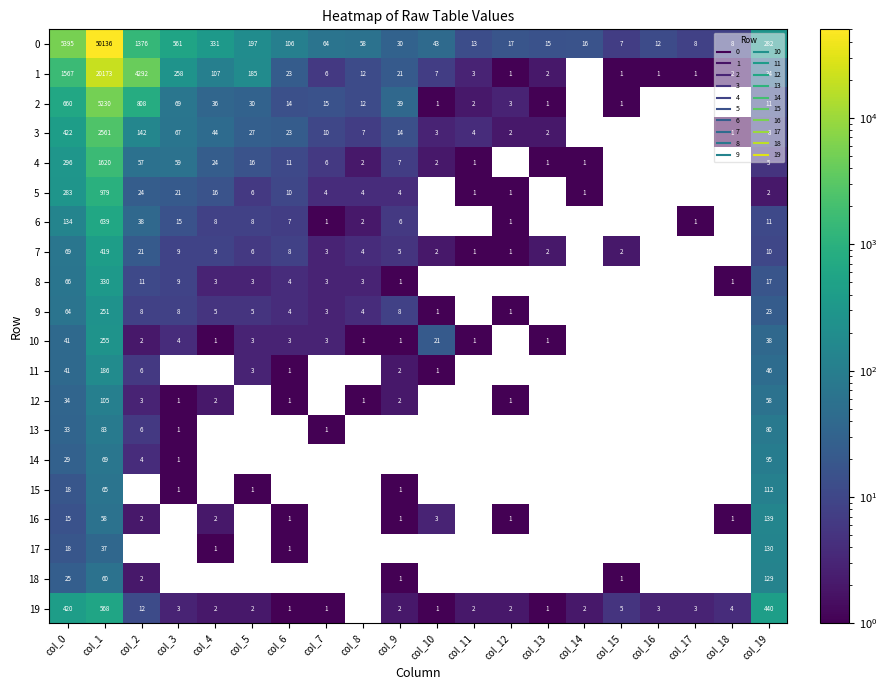

The value of 17 at col_18 is 87. True or false?

False